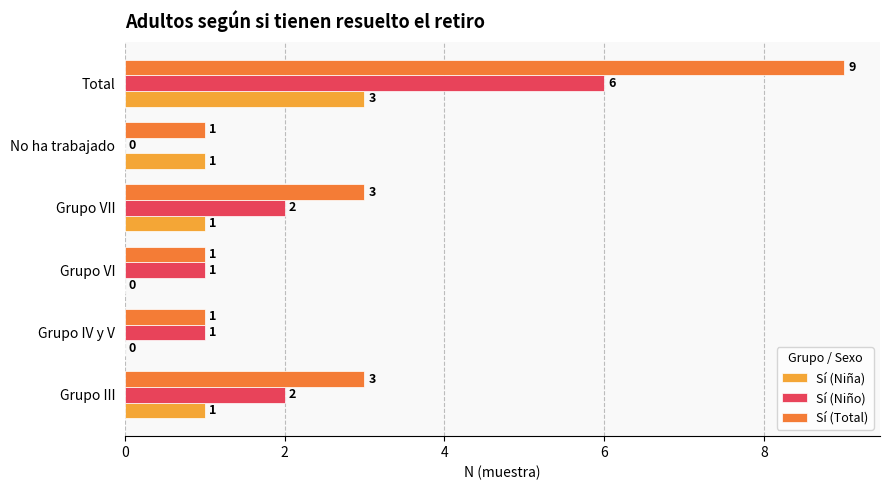

Which series has the largest total across all categories?

Sí (Total)